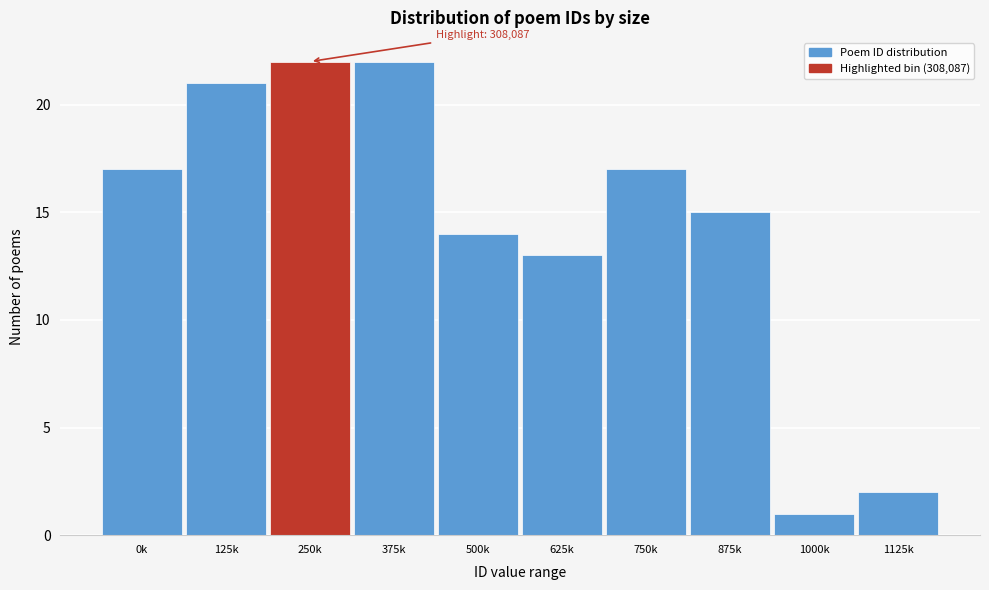

Reading left to right, what are all the values shown in this chart?

17	21	22	22	14	13	17	15	1	2